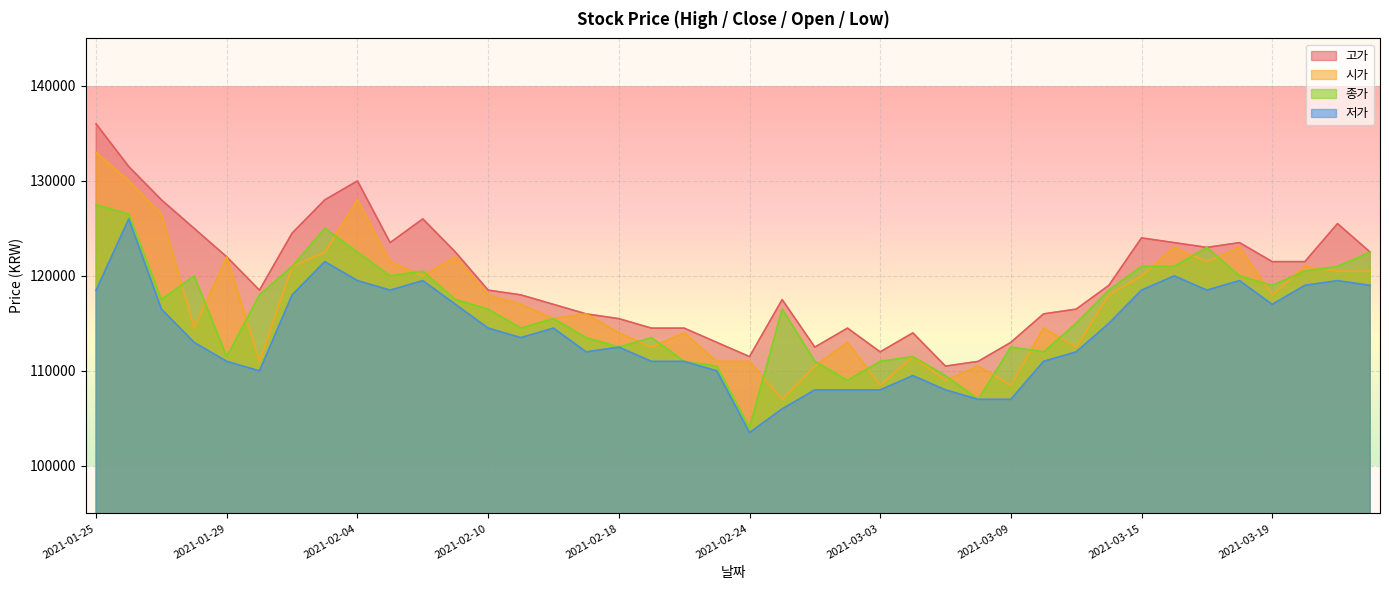

At which label is 시가 closest to 120000?

2021-02-08